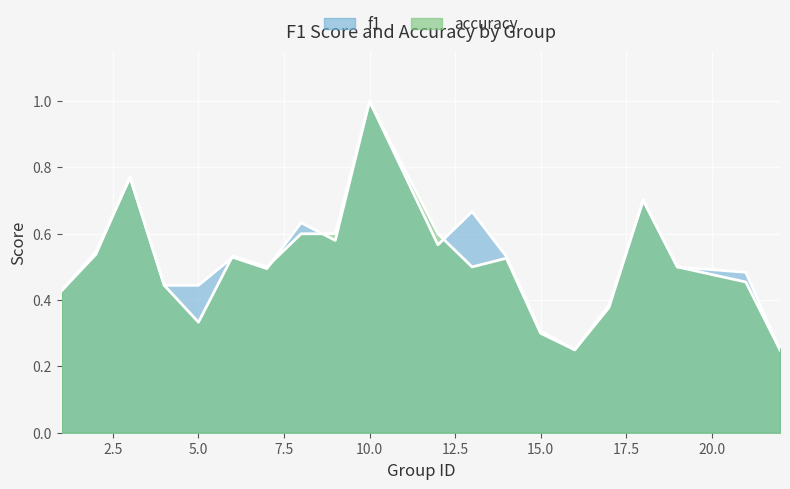

True or false: accuracy and f1 cross at least once.

True